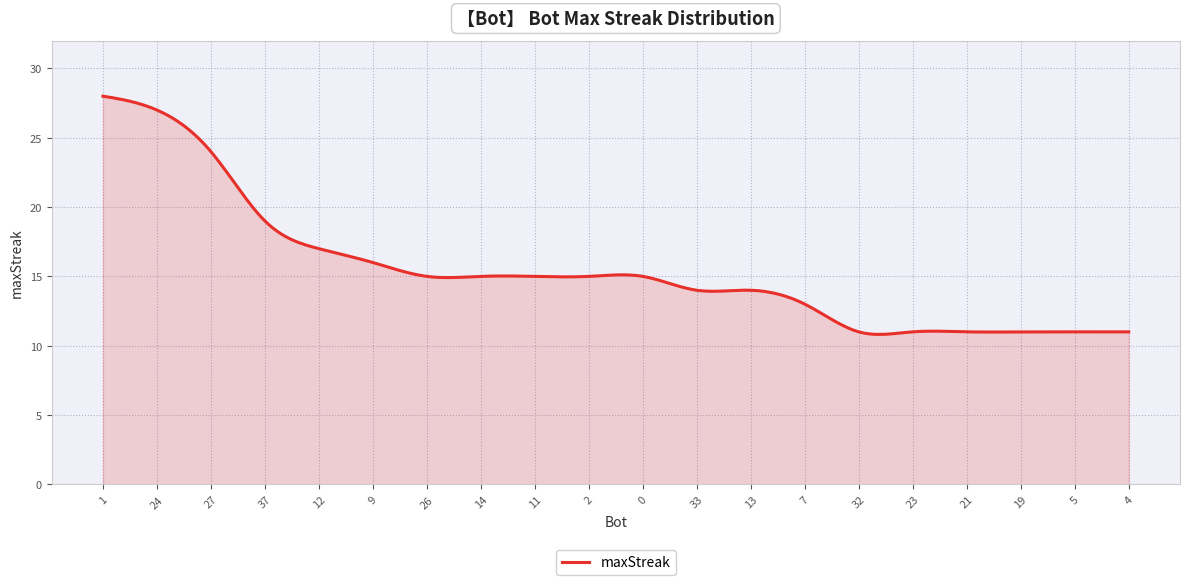

What is the greatest value displayed?

28.0